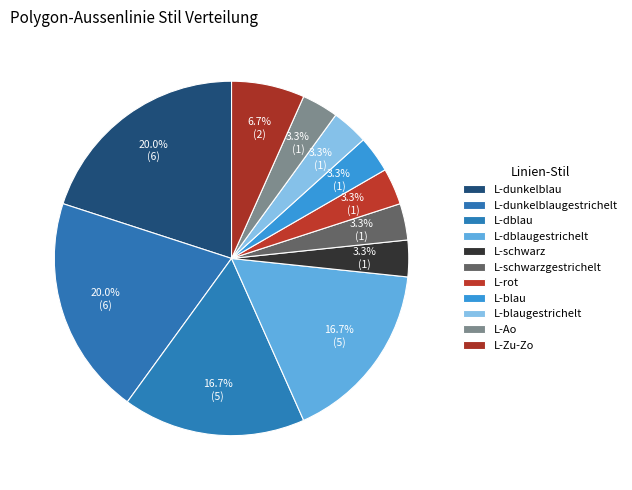

Does any single category account for the majority?

No